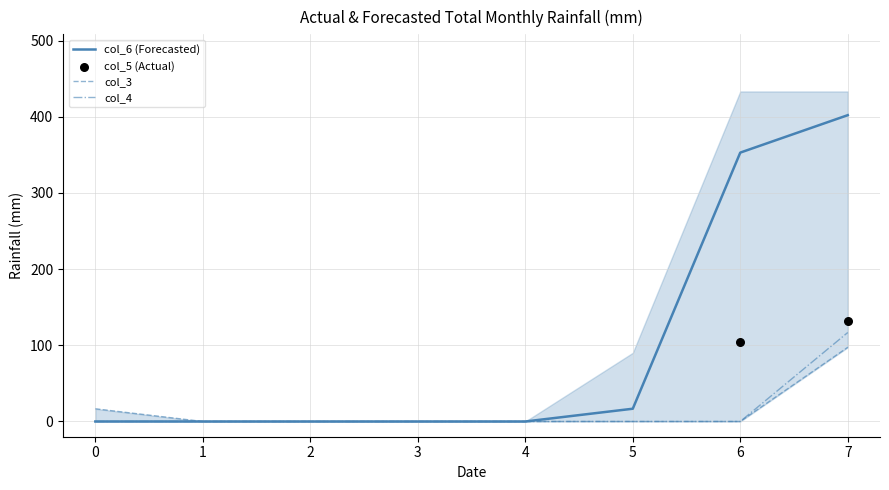

Which series has the widest spread of Y values?

col_6